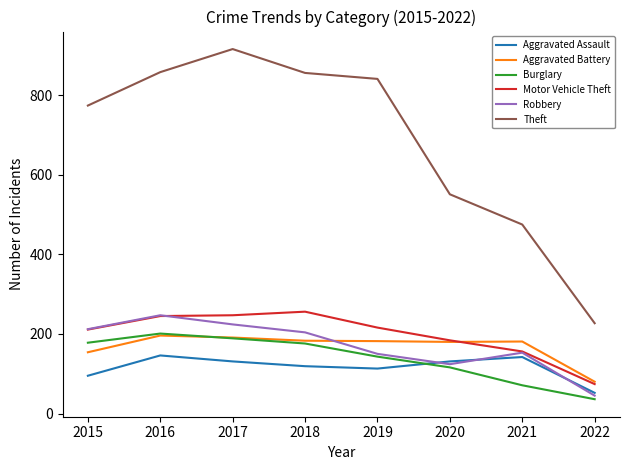

What is the spread (max minus min) of values at 2015?

679